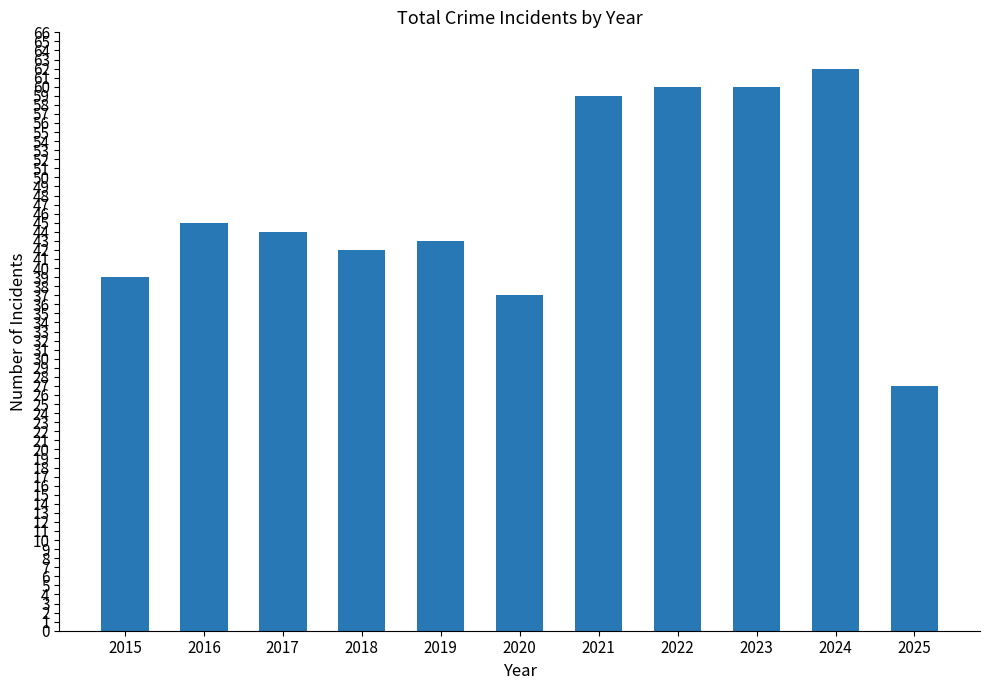

How many bars are there in total?

11